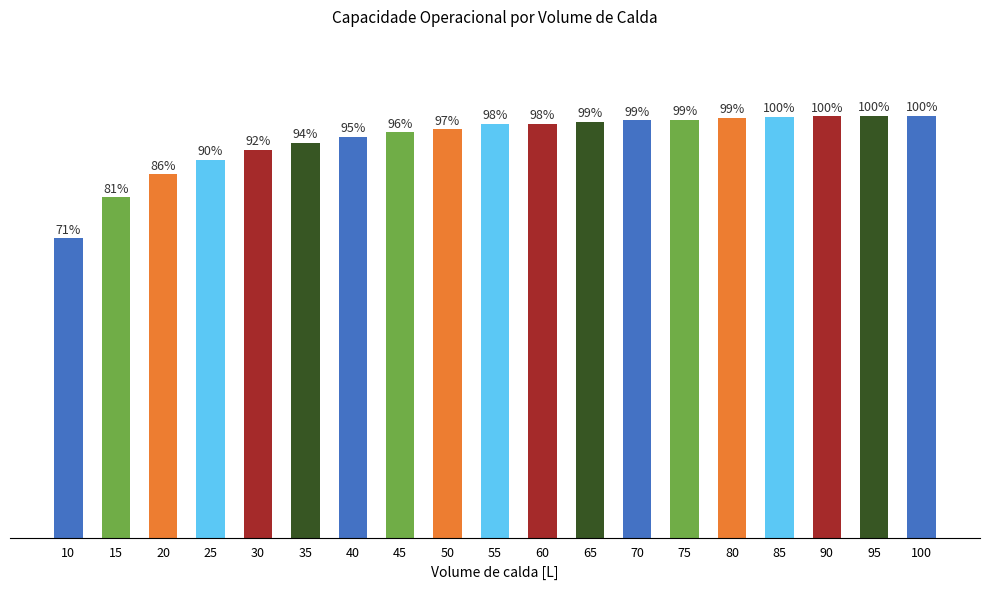

What is the value of the 19th bar from the left?

2.8